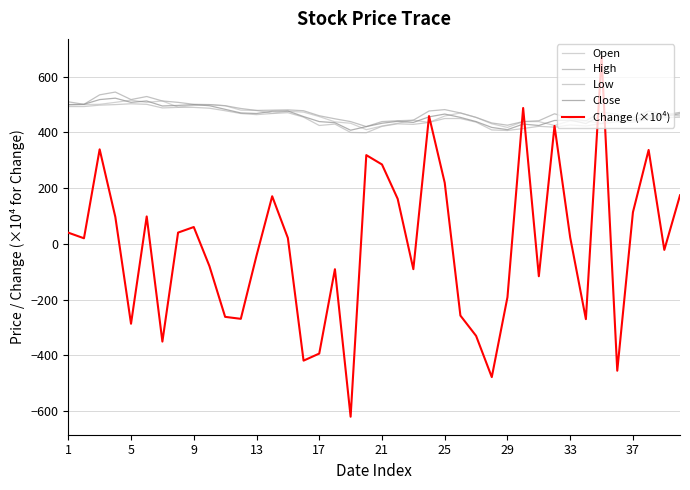

At how many categories does at least one series exceed 666?

1